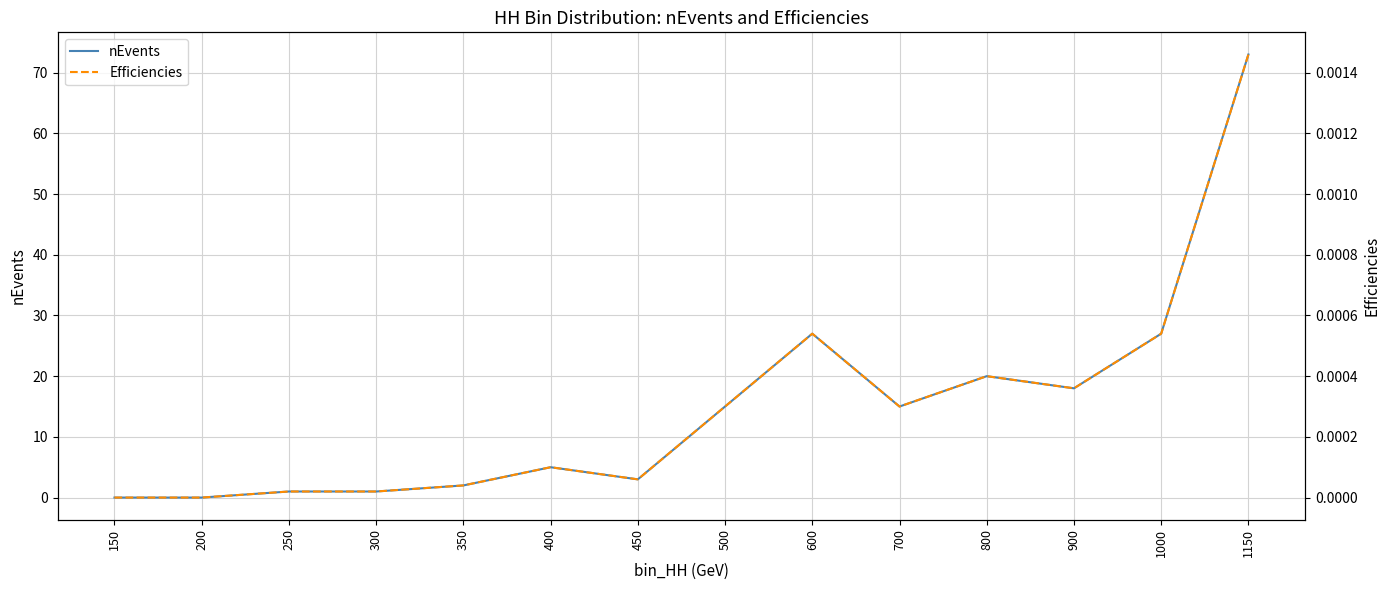

At which label is Efficiencies closest to 0?

150